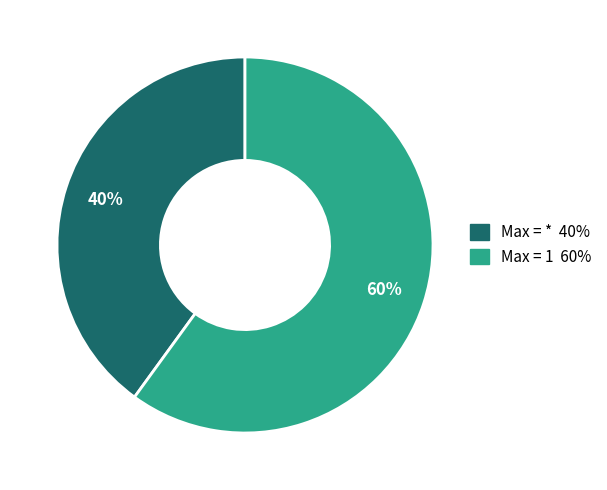

Is there any slice that represents more than half of the pie?

Yes